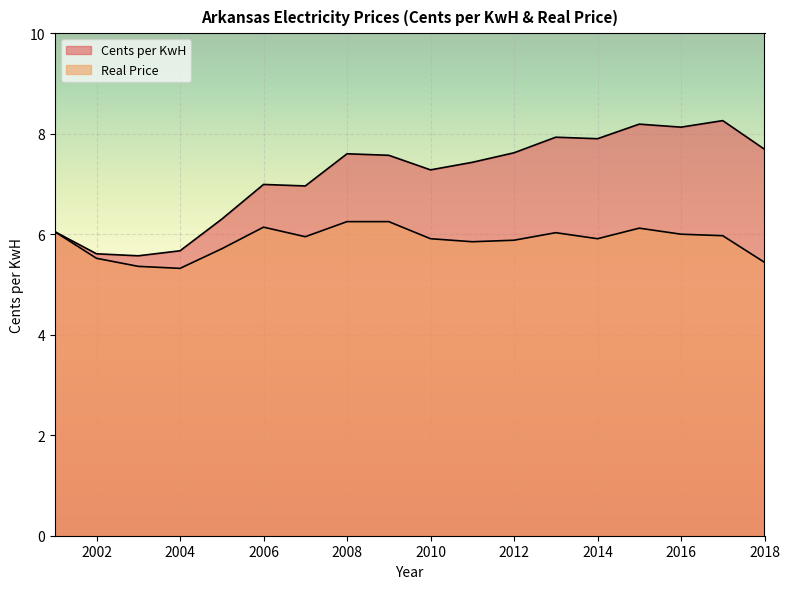

True or false: Real Price and Cents per KwH intersect in this chart.

False